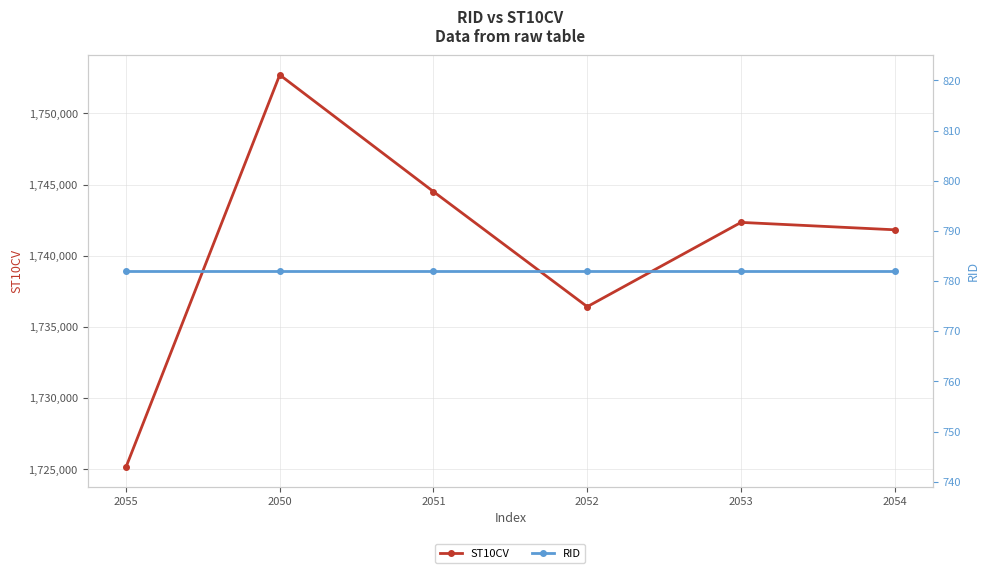

Rank the series by their average value, from highest to lowest.

ST10CV, RID